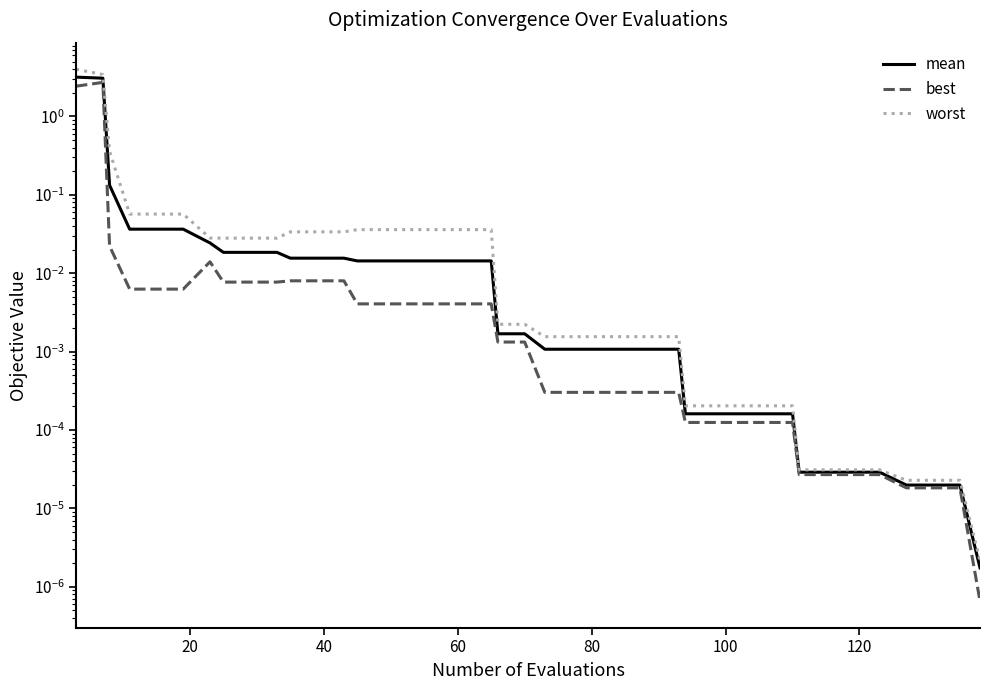

Which series has the largest total across all categories?

worst